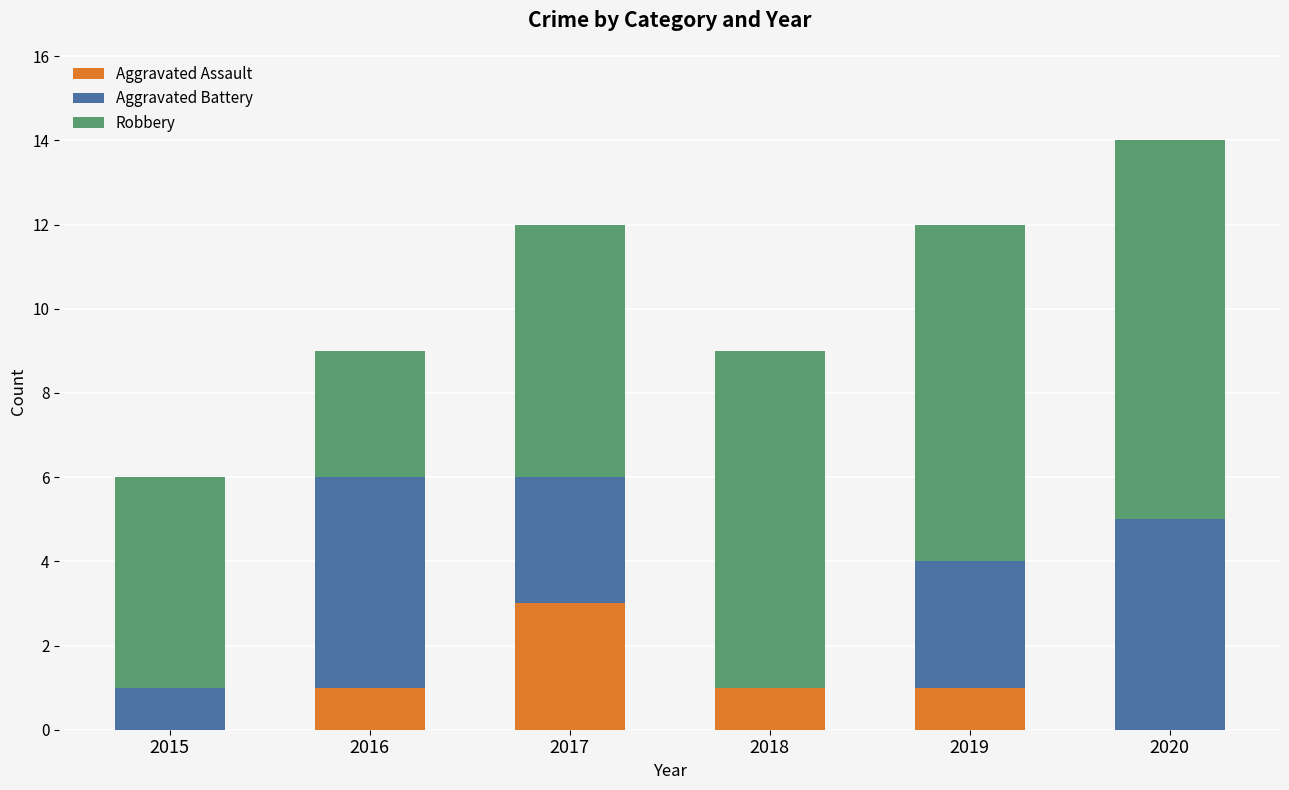

Are the bars horizontal?

No